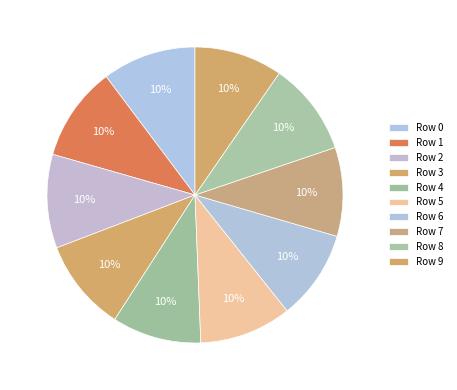

Rank the categories by value from lowest to highest.

9, 7, 4, 6, 5, 3, 8, 2, 0, 1